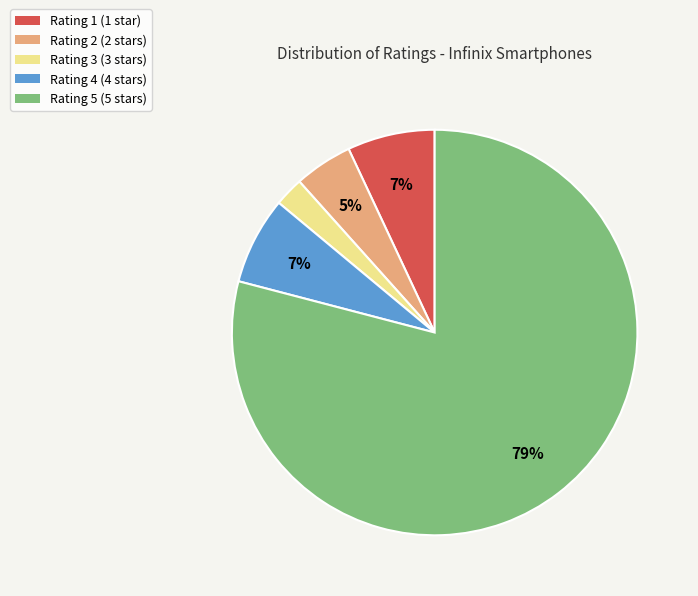

Is there any slice that represents more than half of the pie?

Yes